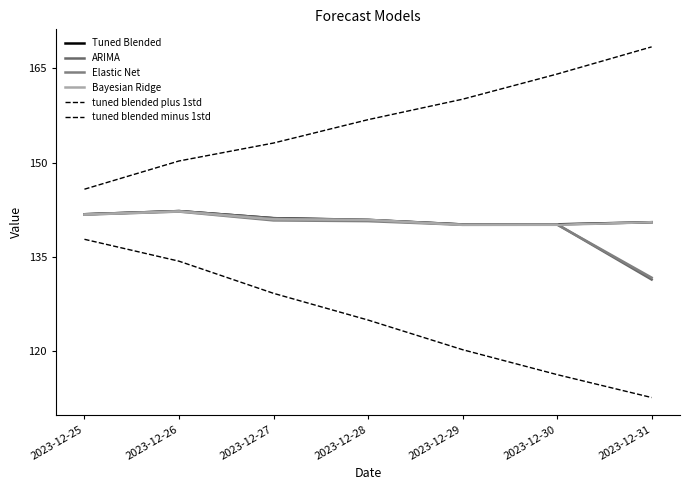

True or false: Elastic Net and Tuned Blended cross at least once.

False